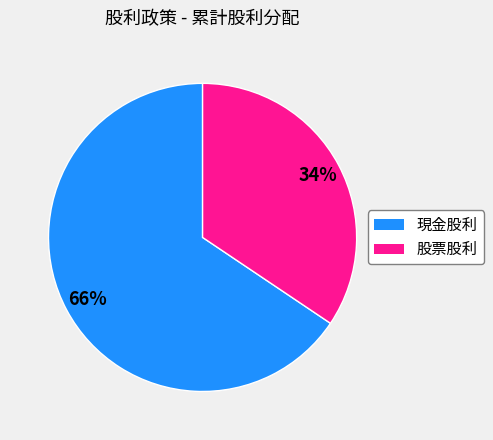

What is the smallest slice in the pie chart?

股票股利